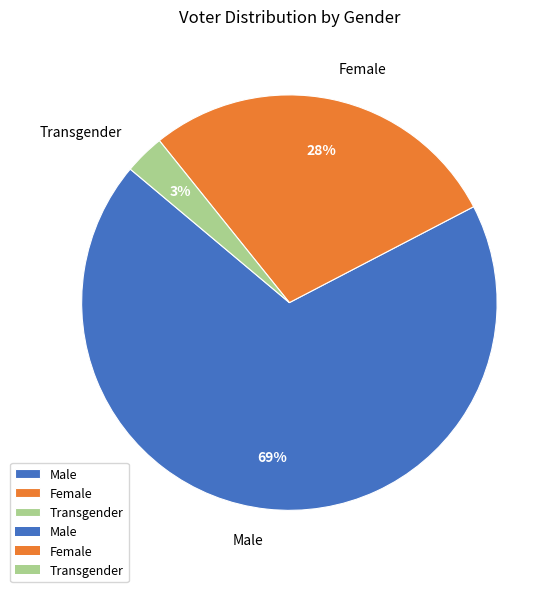

Is the sum of Transgender and Female greater than half?

No